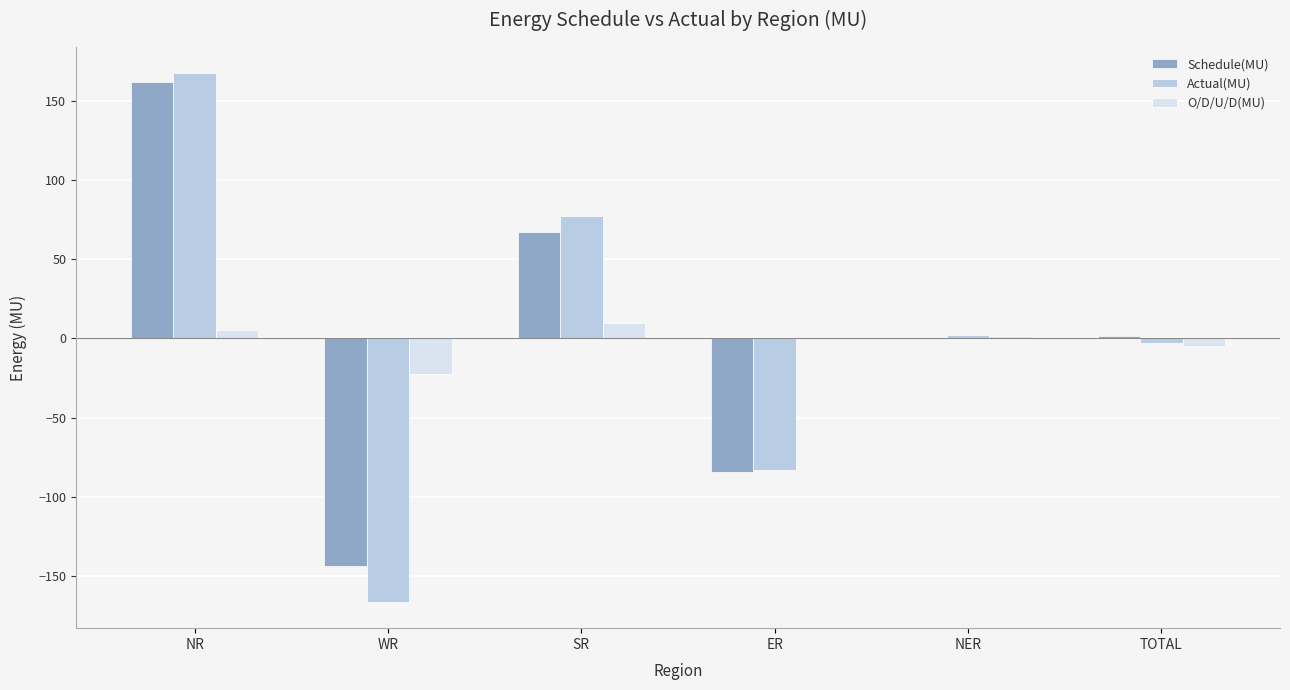

Which label corresponds to the largest value in the chart?

NR